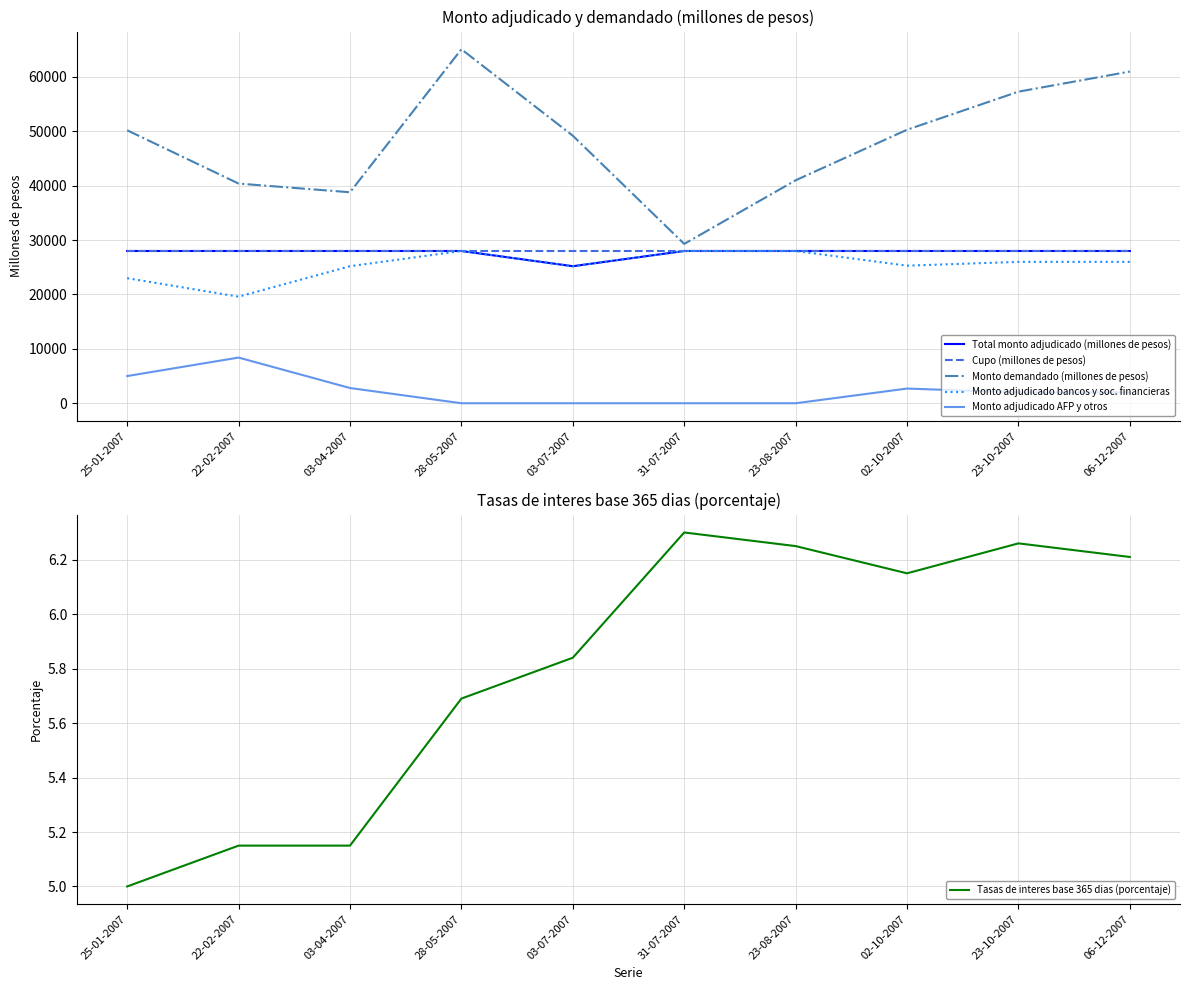

Which category has the lowest value in the Monto adjudicado AFP y otros series?

28-05-2007